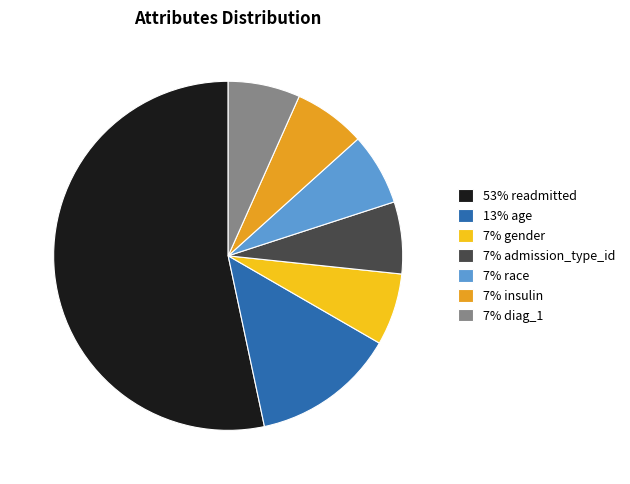

Do 7% race and 7% gender together represent more than half of the pie?

No